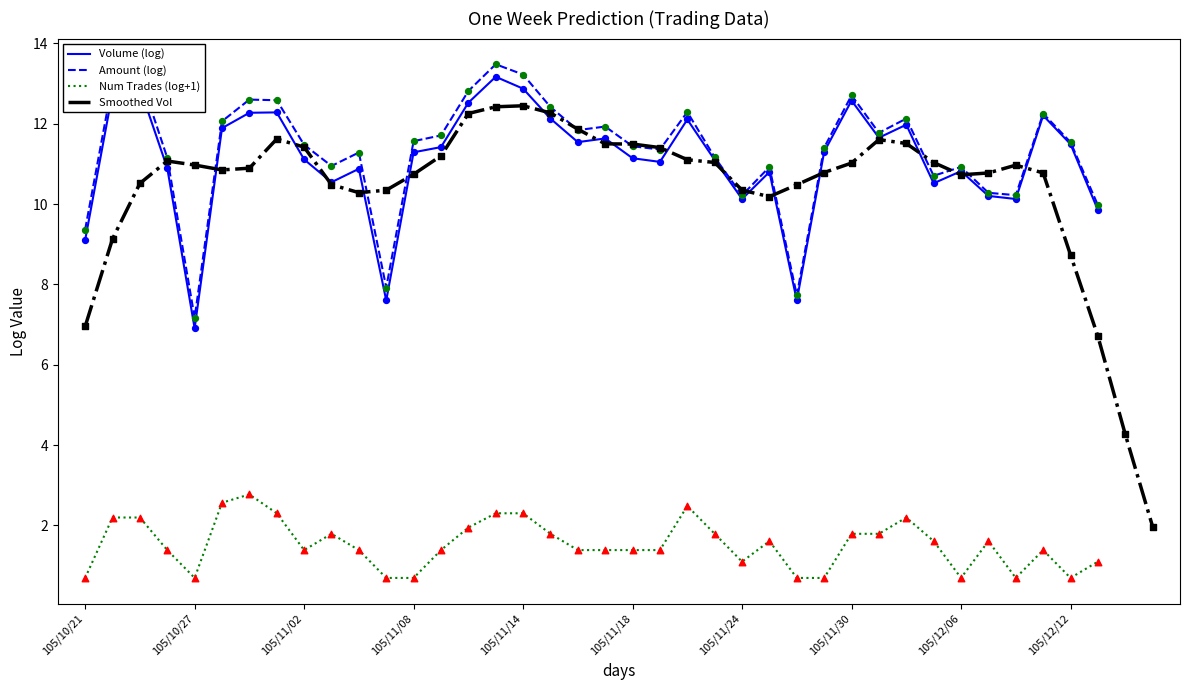

Which series reaches the maximum Y coordinate?

Amount (log)